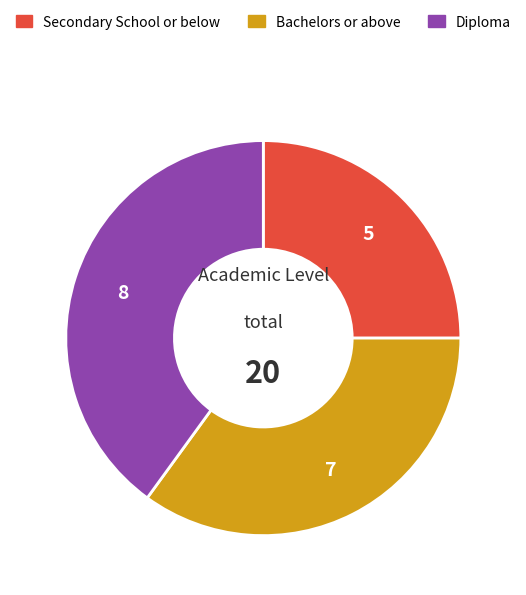

How many slices are in this pie chart?

3